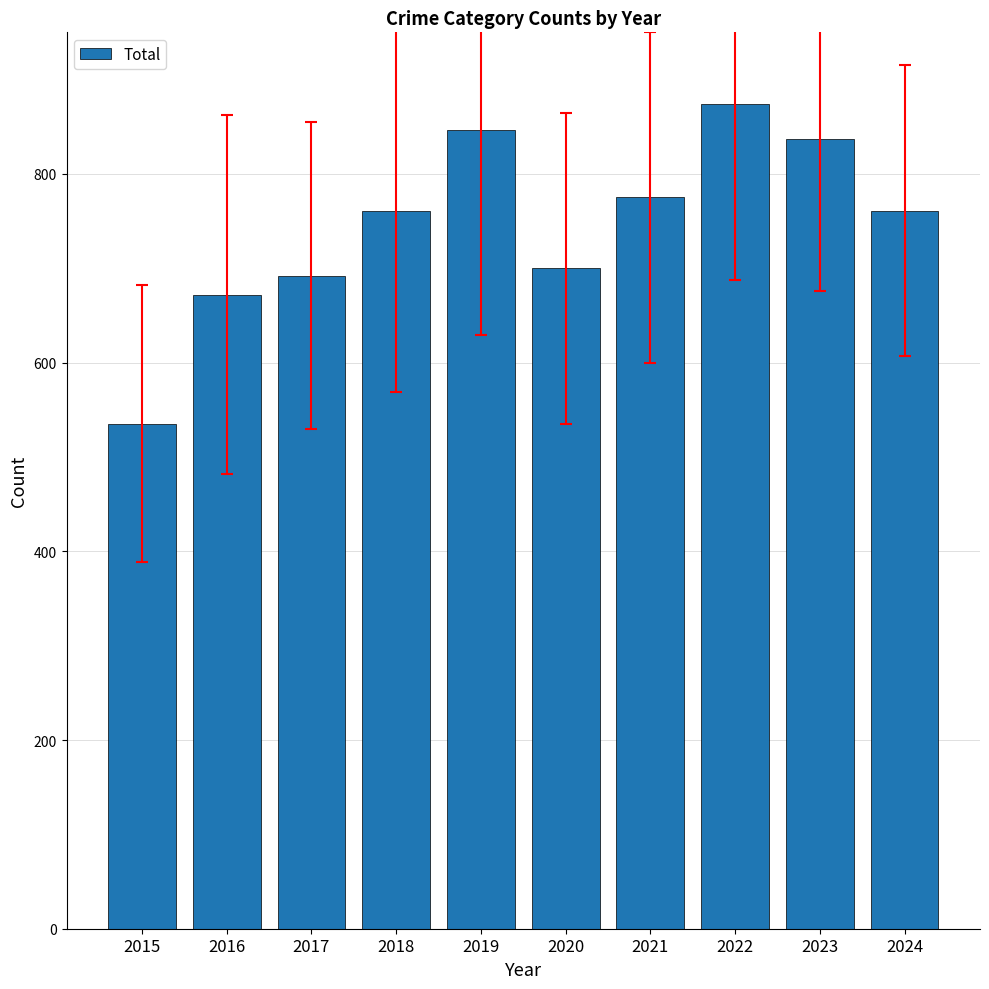

True or false: the data shows 820 at 2015.

False